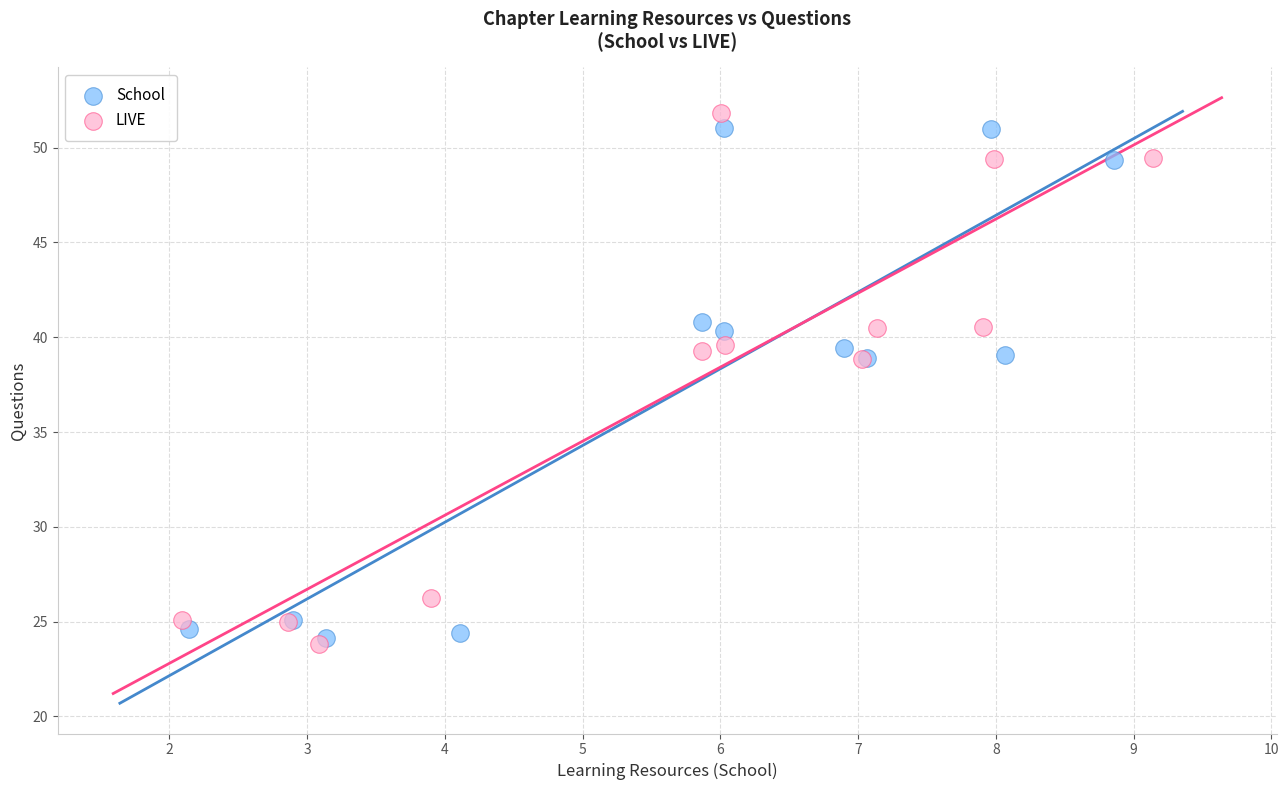

Which series reaches the minimum Y coordinate?

LIVE